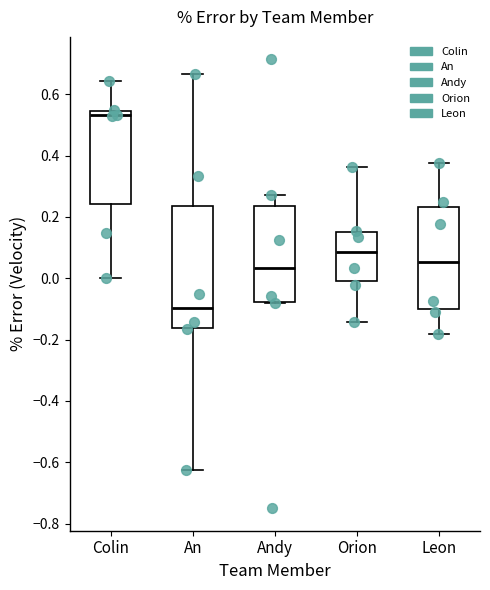

Reading left to right, read every box against the y-axis: the position of its median line, the range the box covers, and the ends of its whiskers. The values are not printed on the chart, so give them approximately, as read against the axis.

Colin: median 0.54 (just below the box's upper edge), box 0.24 to 0.54, whiskers 0.00 to 0.64
An: median -0.10, box -0.16 to 0.24, whiskers -0.62 to 0.66
Andy: median 0.04, box -0.08 to 0.24, whiskers -0.08 to 0.28
Orion: median 0.08, box 0.00 to 0.14, whiskers -0.14 to 0.36
Leon: median 0.06, box -0.10 to 0.24, whiskers -0.18 to 0.38